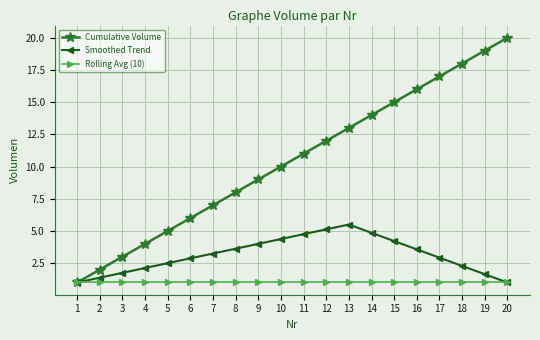

True or false: Cumulative Volume has more than 1 interior local peaks.

False